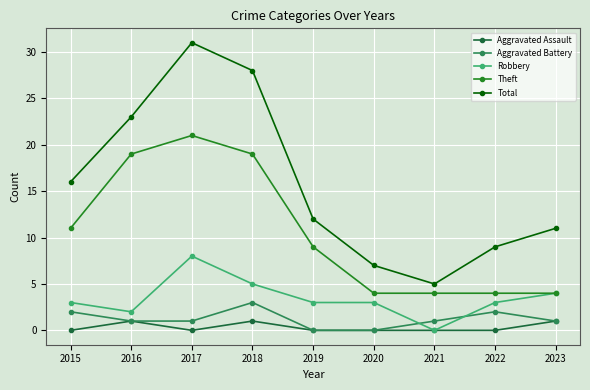

True or false: Aggravated Assault has more than 0 points higher than both neighbors.

True